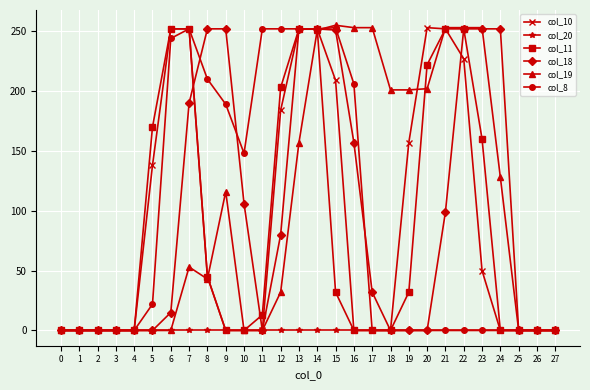

Between 11 and 15, which series saw the biggest shift?

col_19